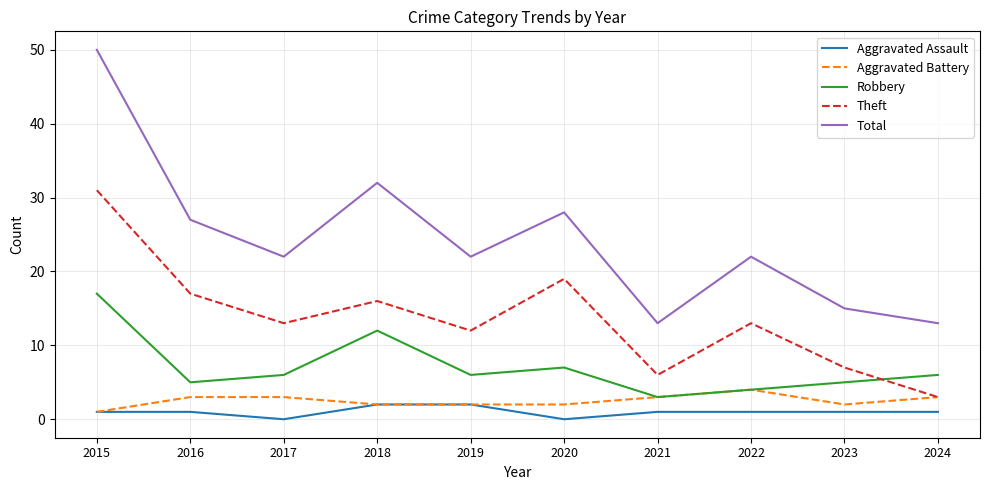

True or false: Aggravated Battery has a value of 4 at 2022.

True